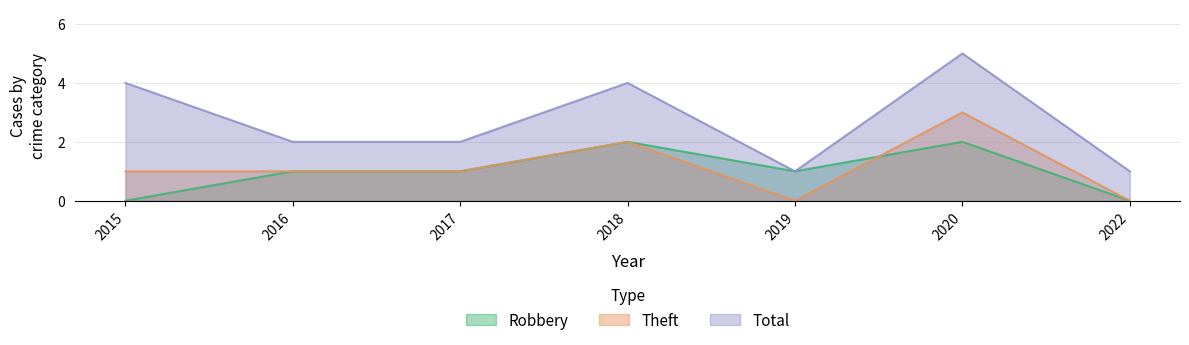

At which label does Robbery reach its peak?

2018